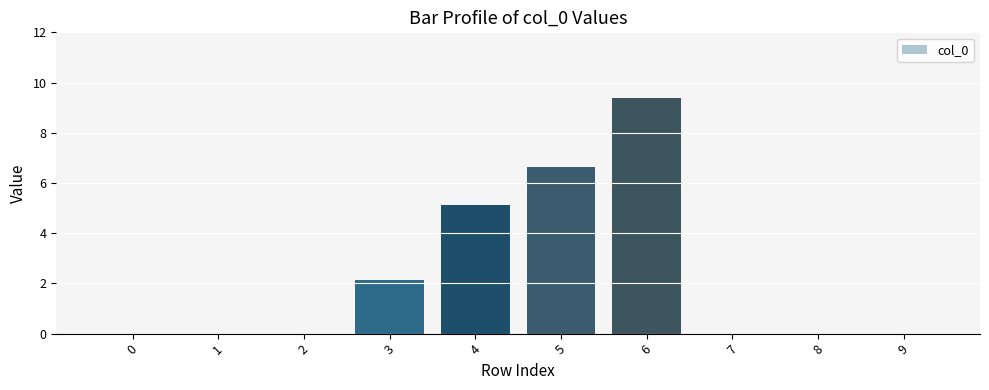

Count the number of categories in the chart.

10